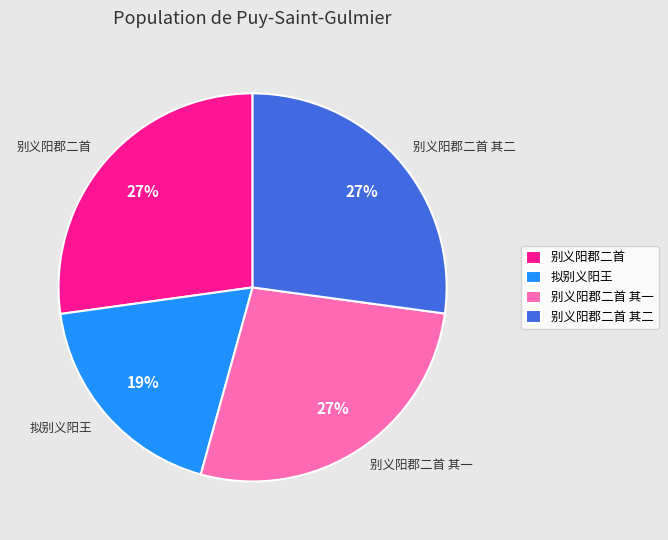

To the nearest percent, what portion does 拟别义阳王 represent?

19%